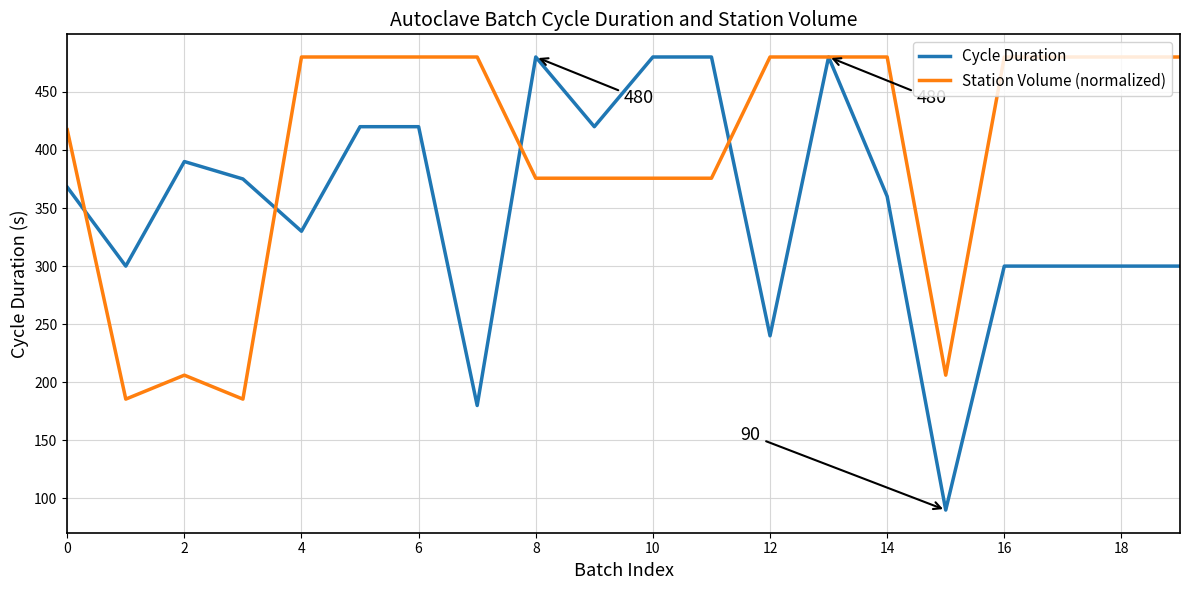

What is the minimum value shown in the chart?

90.0